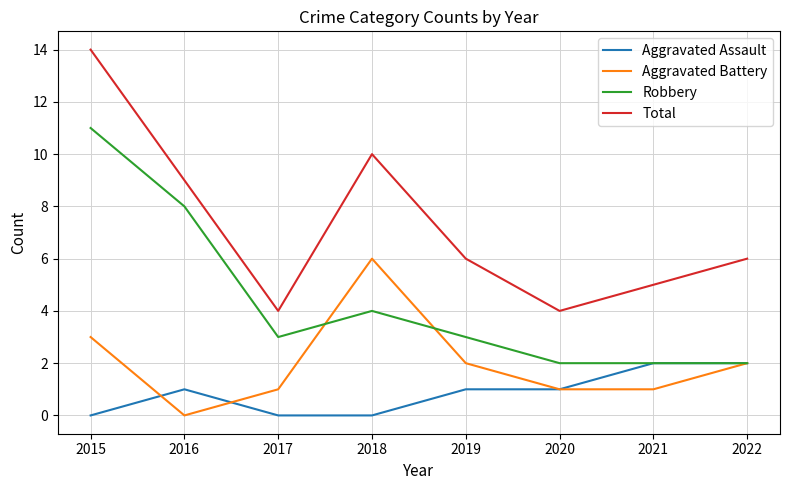

At which category does the chart reach its peak across all series?

2015